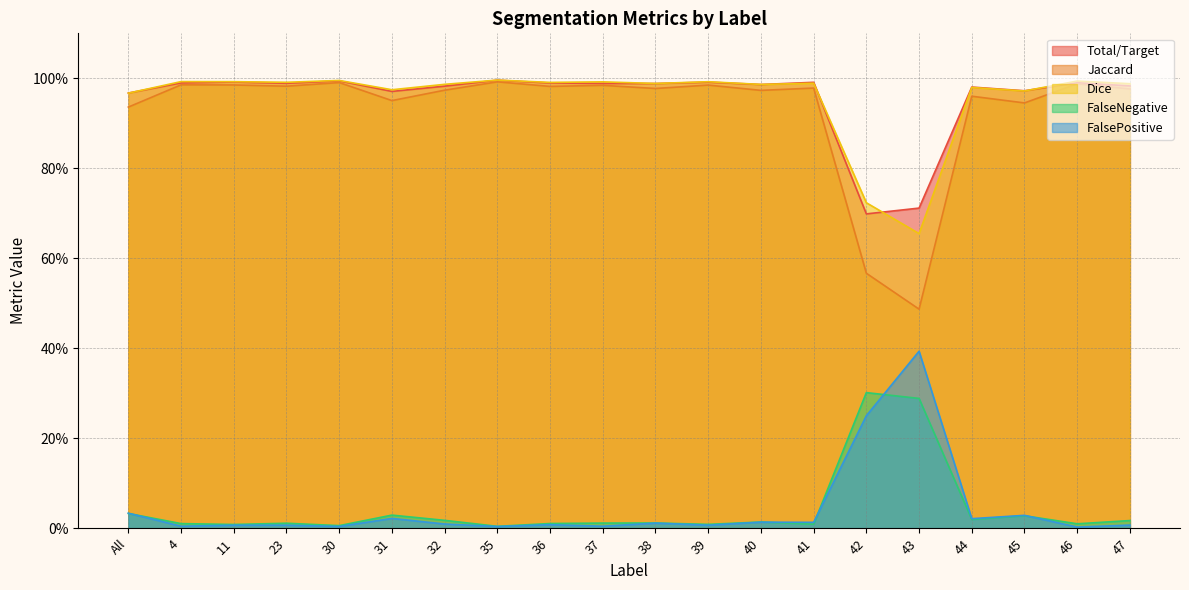

Reading right to left, list all the values displayed in this chart.

Total/Target: 47=1.0	46=1.0	45=1.0	44=1.0	43=0.7	42=0.7	41=1.0	40=1.0	39=1.0	38=1.0	37=1.0	36=1.0	35=1.0	32=1.0	31=1.0	30=1.0	23=1.0	11=1.0	4=1.0	All=1.0
Jaccard: 47=1.0	46=1.0	45=0.9	44=1.0	43=0.5	42=0.6	41=1.0	40=1.0	39=1.0	38=1.0	37=1.0	36=1.0	35=1.0	32=1.0	31=1.0	30=1.0	23=1.0	11=1.0	4=1.0	All=0.9
Dice: 47=1.0	46=1.0	45=1.0	44=1.0	43=0.7	42=0.7	41=1.0	40=1.0	39=1.0	38=1.0	37=1.0	36=1.0	35=1.0	32=1.0	31=1.0	30=1.0	23=1.0	11=1.0	4=1.0	All=1.0
FalseNegative: 47=0.0	46=0.0	45=0.0	44=0.0	43=0.3	42=0.3	41=0.0	40=0.0	39=0.0	38=0.0	37=0.0	36=0.0	35=0.0	32=0.0	31=0.0	30=0.0	23=0.0	11=0.0	4=0.0	All=0.0
FalsePositive: 47=0.0	46=0.0	45=0.0	44=0.0	43=0.4	42=0.2	41=0.0	40=0.0	39=0.0	38=0.0	37=0.0	36=0.0	35=0.0	32=0.0	31=0.0	30=0.0	23=0.0	11=0.0	4=0.0	All=0.0